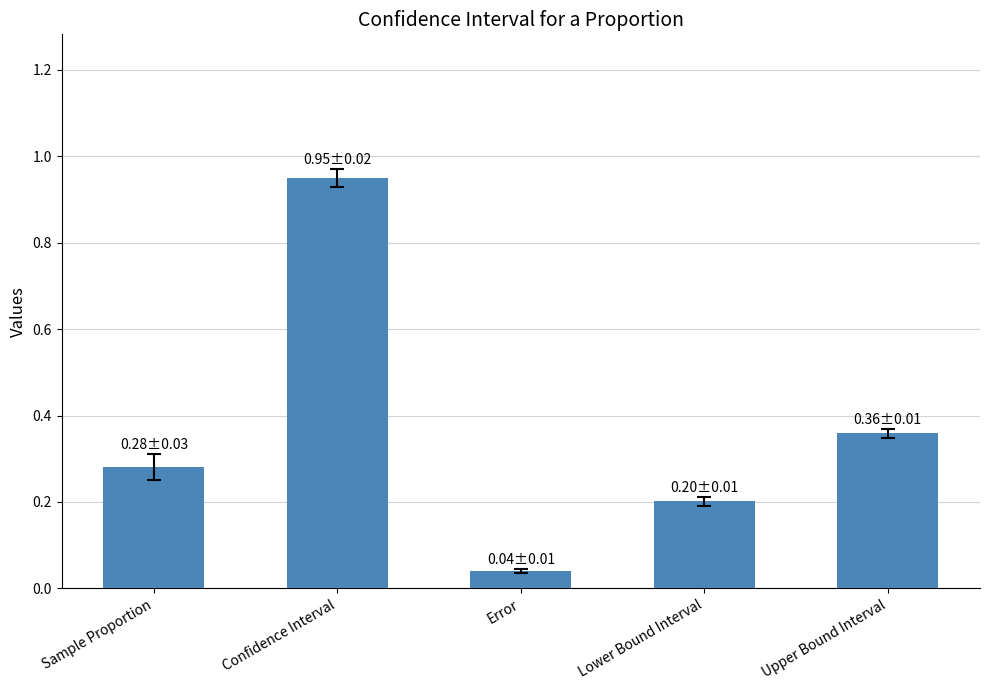

What is the label of the 4th bar from the left?

Lower Bound Interval